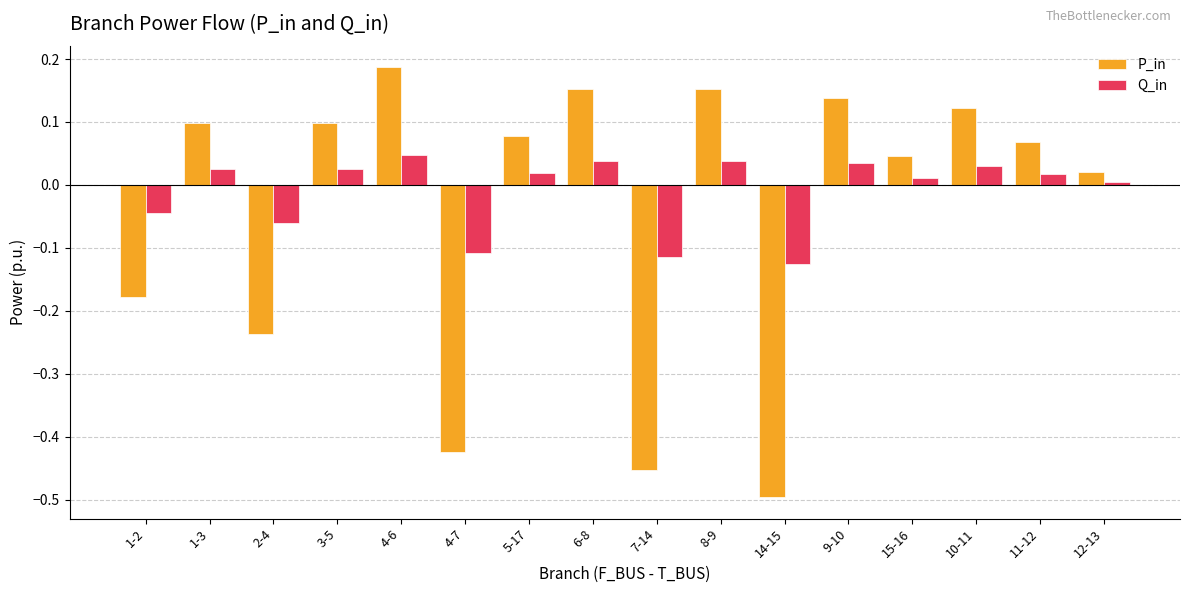

At which label does Q_in first exceed 0?

1-3